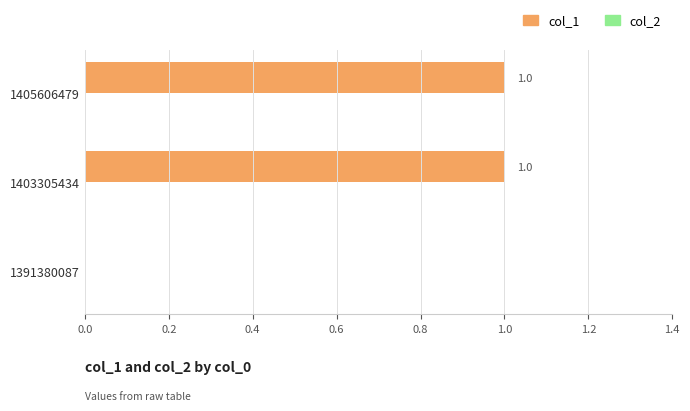

The chart shows a value of 2 at 1405606479. True or false?

False